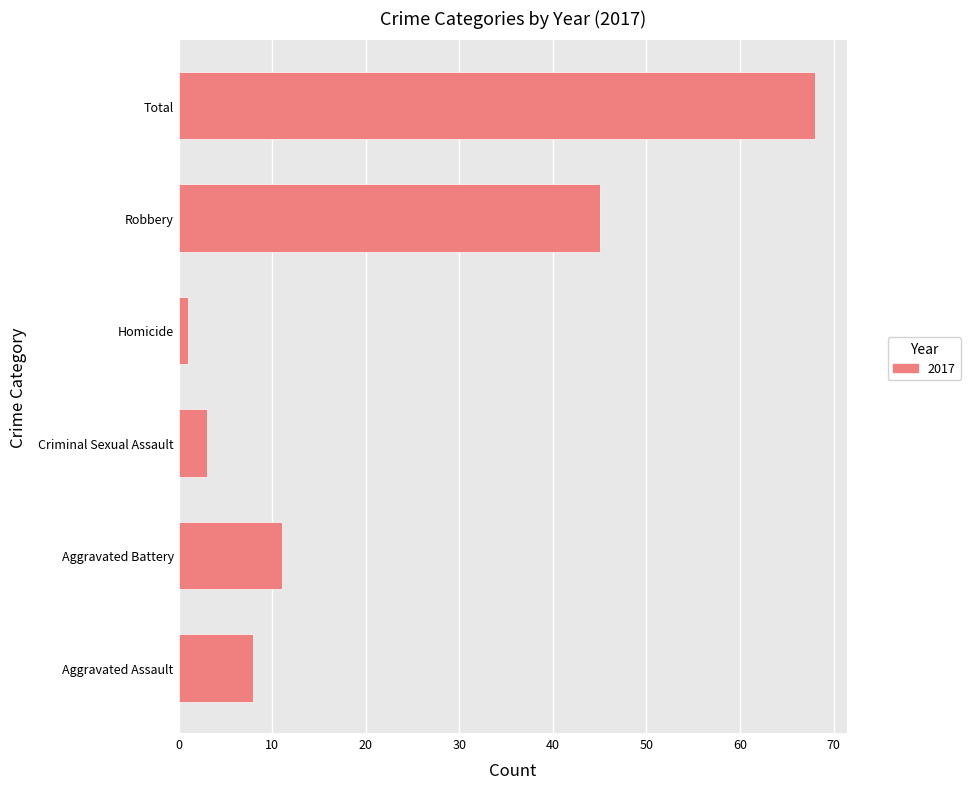

How many values are below 11?

3